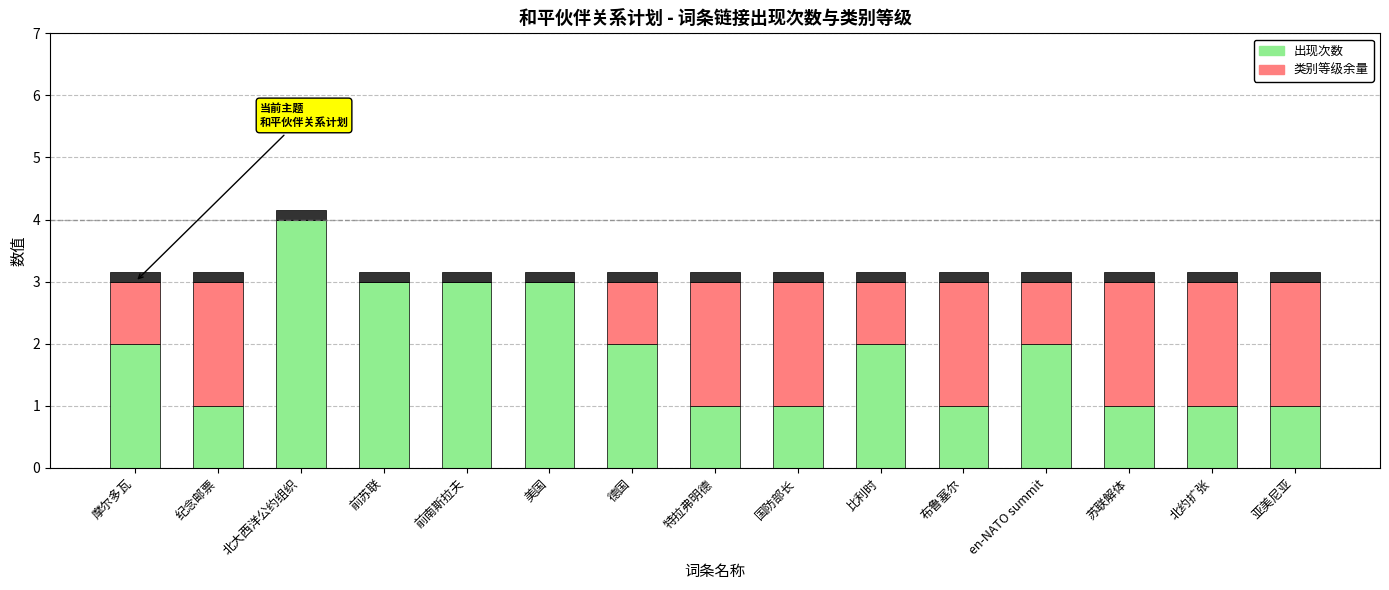

Which has a higher value, 国防部长 or 特拉弗明德?

国防部长